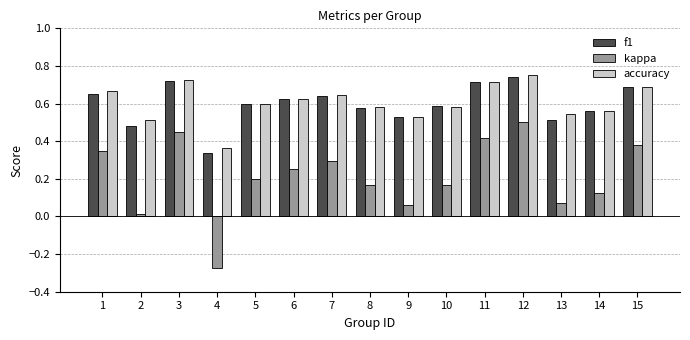

What is the sum of the accuracy values at 15 and 8?

1.3